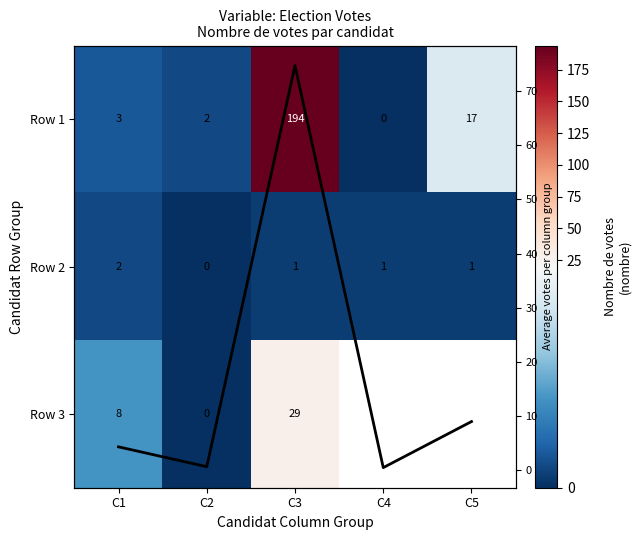

At which category is the sum across all series the highest?

C3